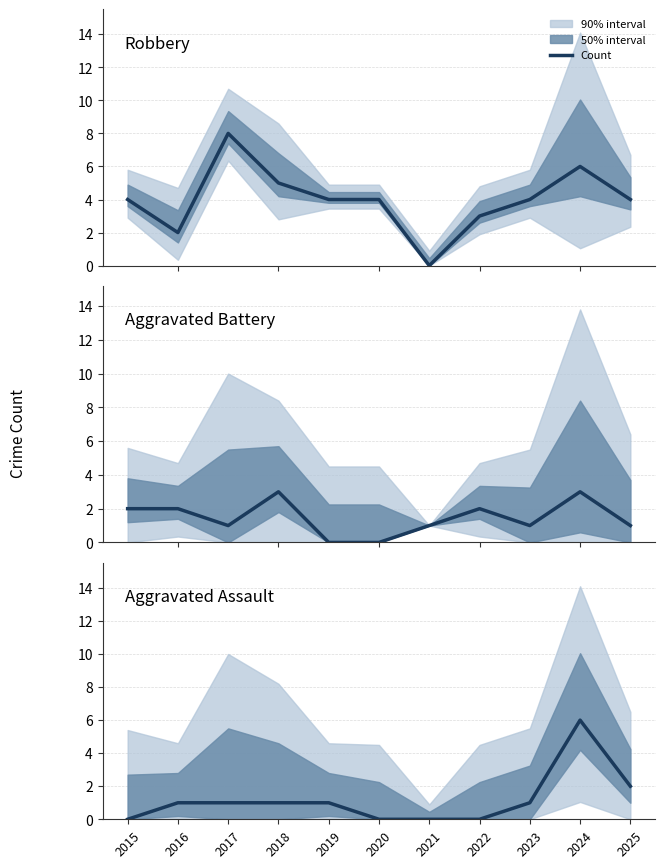

Between 2018 and 2024, which series saw the biggest shift?

Aggravated Assault